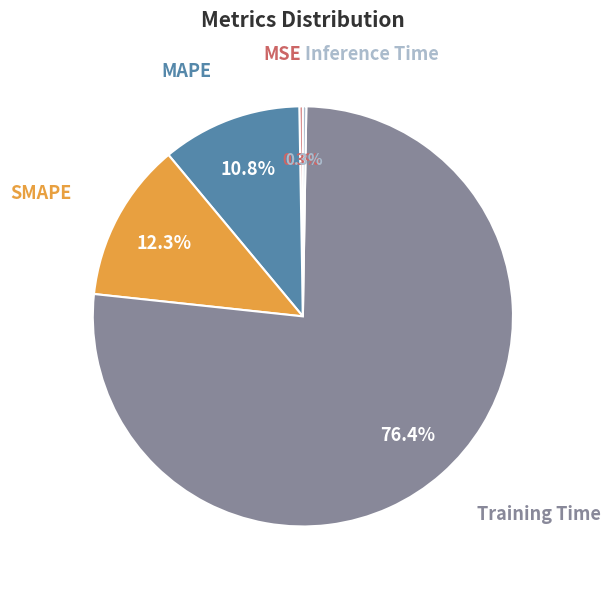

Is there a majority slice in this chart?

Yes